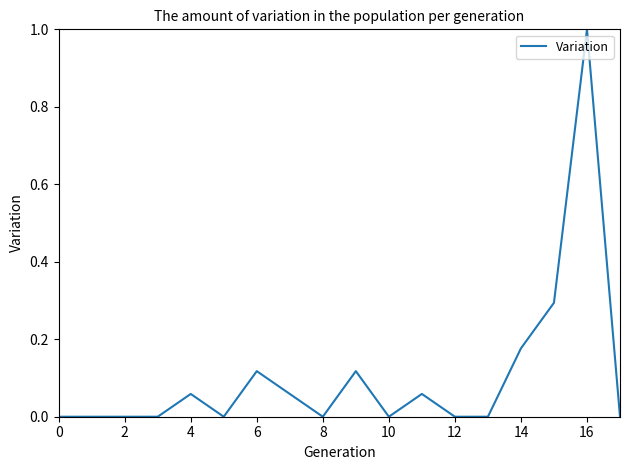

What is the maximum value shown in the chart?

1.0